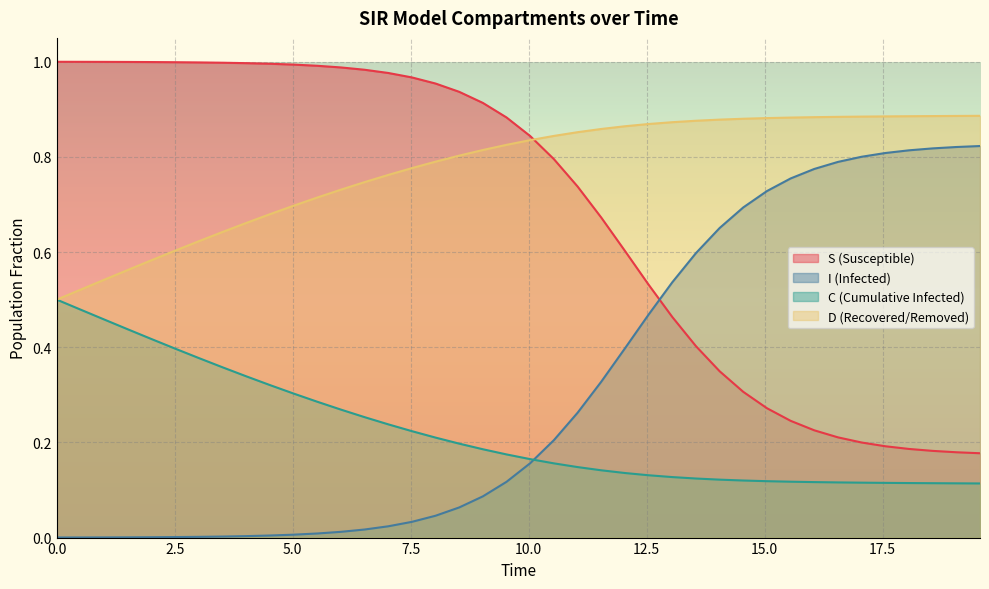

List the series in order of their peak value, highest first.

S (Susceptible), D (Recovered/Removed), I (Infected), C (Cumulative Infected)